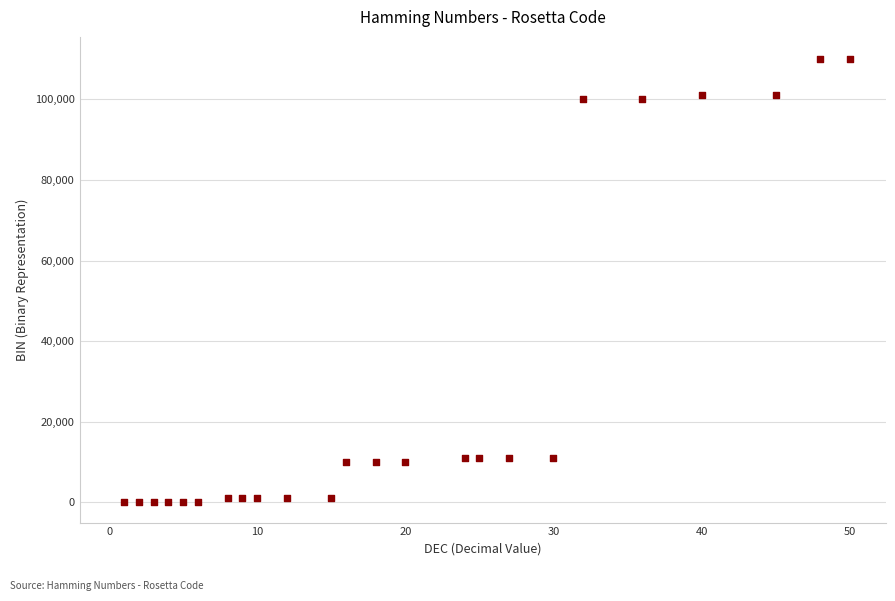

What is the range of X values (max minus min)?

49